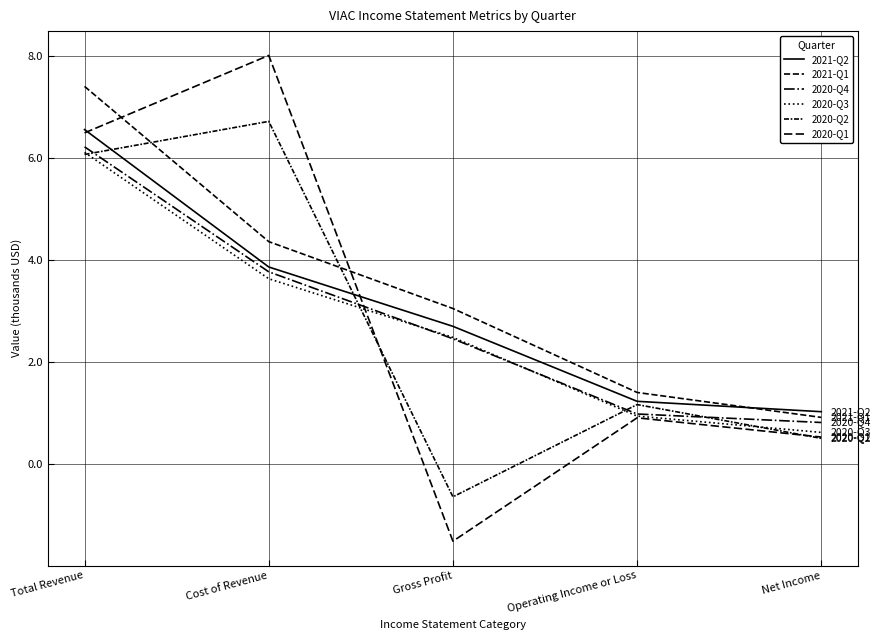

Is this an area chart (filled region under the line)?

No